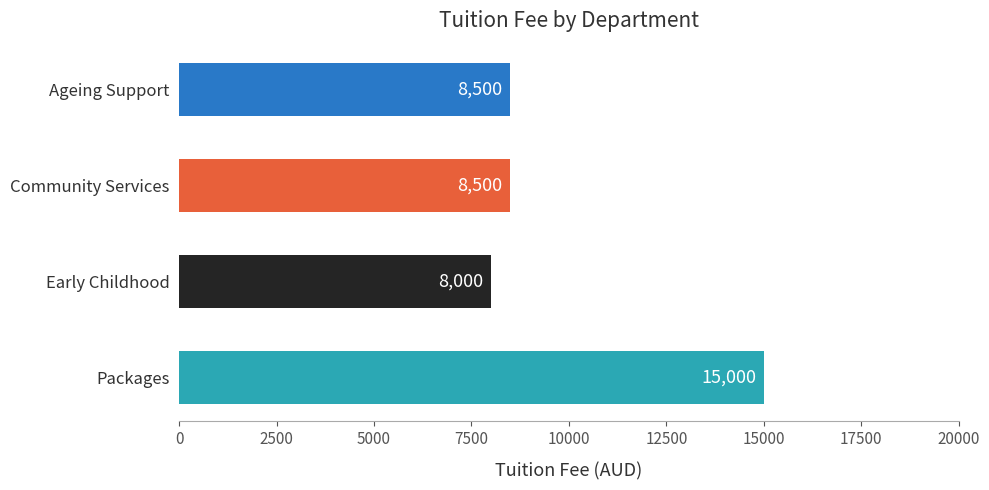

Reading top to bottom, transcribe all the data shown in this chart.

Ageing Support=8500	Community Services=8500	Early Childhood=8000	Packages=15000